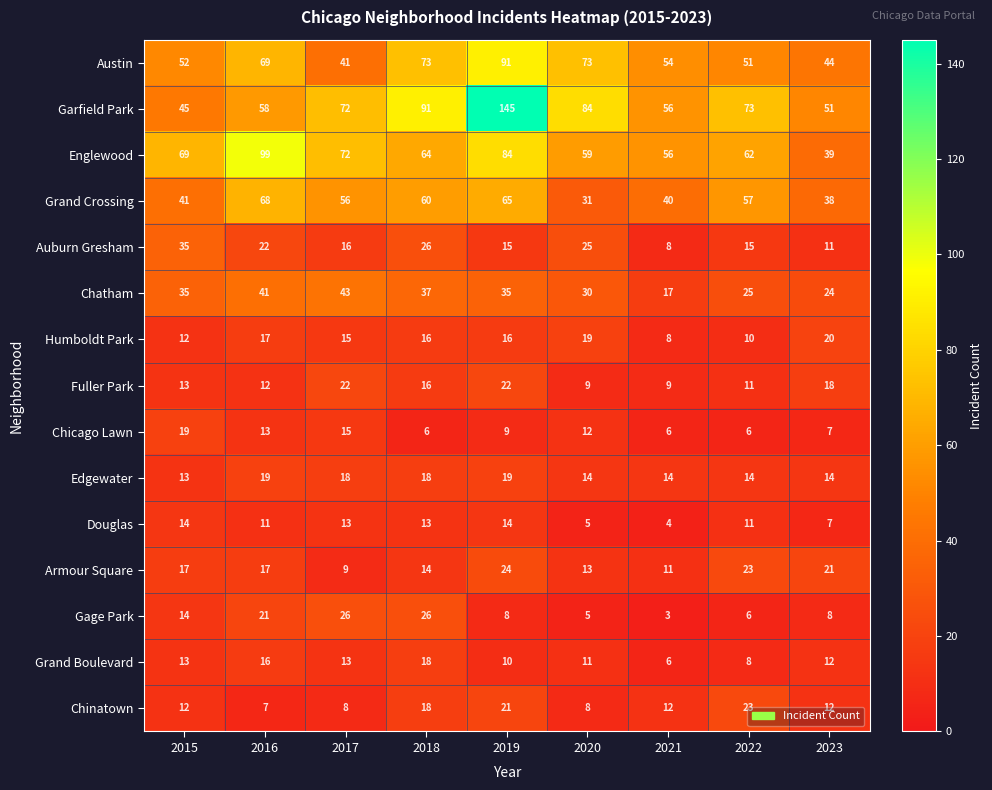

Read the Englewood value at 2022, to the nearest 5.

60